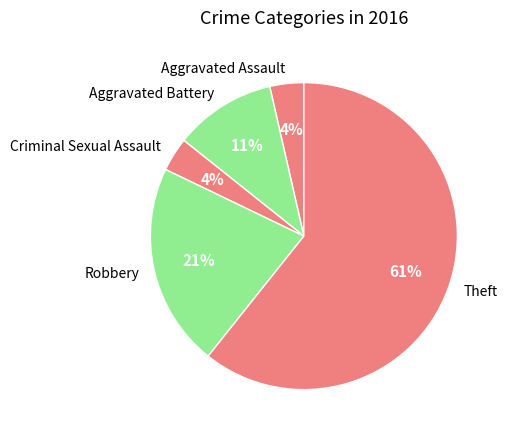

How many slices are in this pie chart?

5